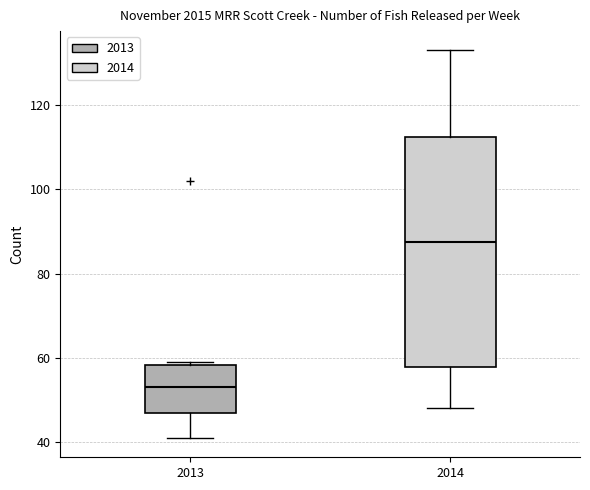

Comparing the boxes themselves (not the whiskers), which one is the tallest?

2014